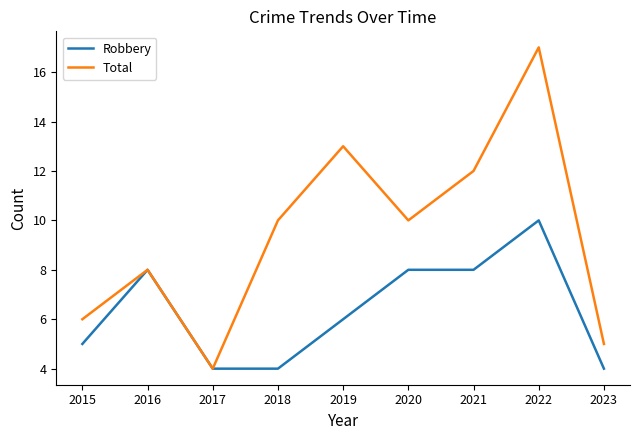

Which category has the highest value across all series?

2022